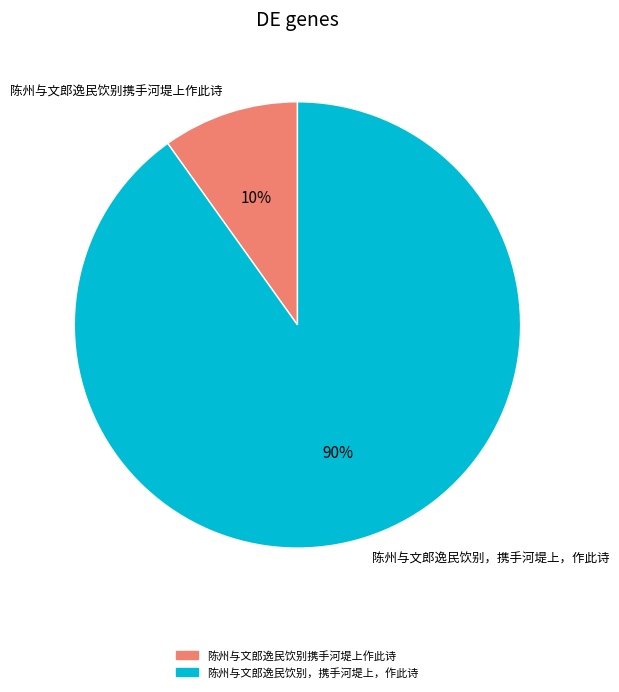

Is the sum of 陈州与文郎逸民饮别，携手河堤上，作此诗 and 陈州与文郎逸民饮别携手河堤上作此诗 greater than half?

Yes